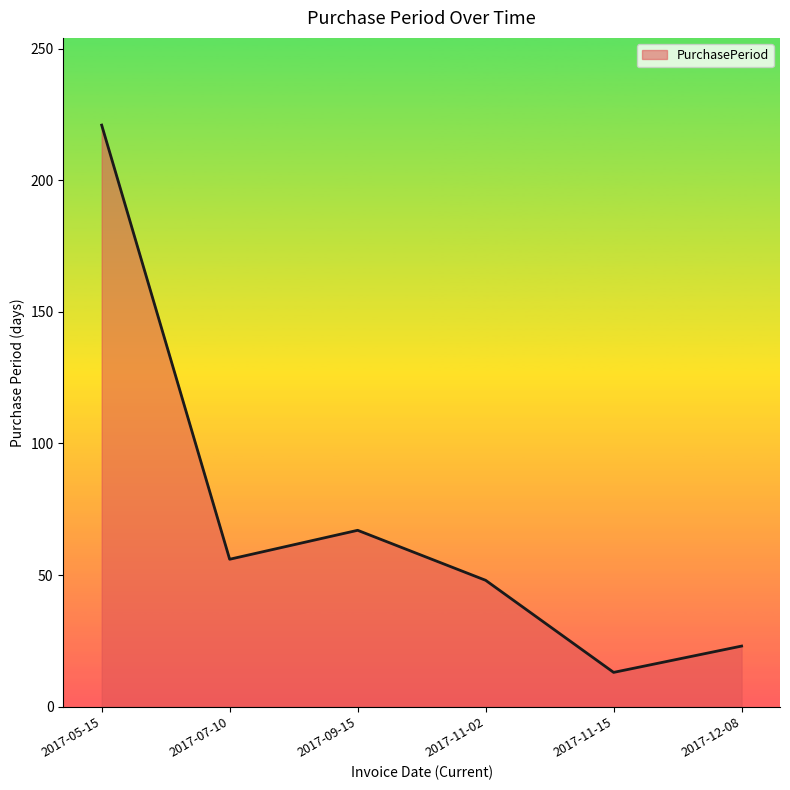

How many interior local peaks (higher than both neighbors) does the data have?

1